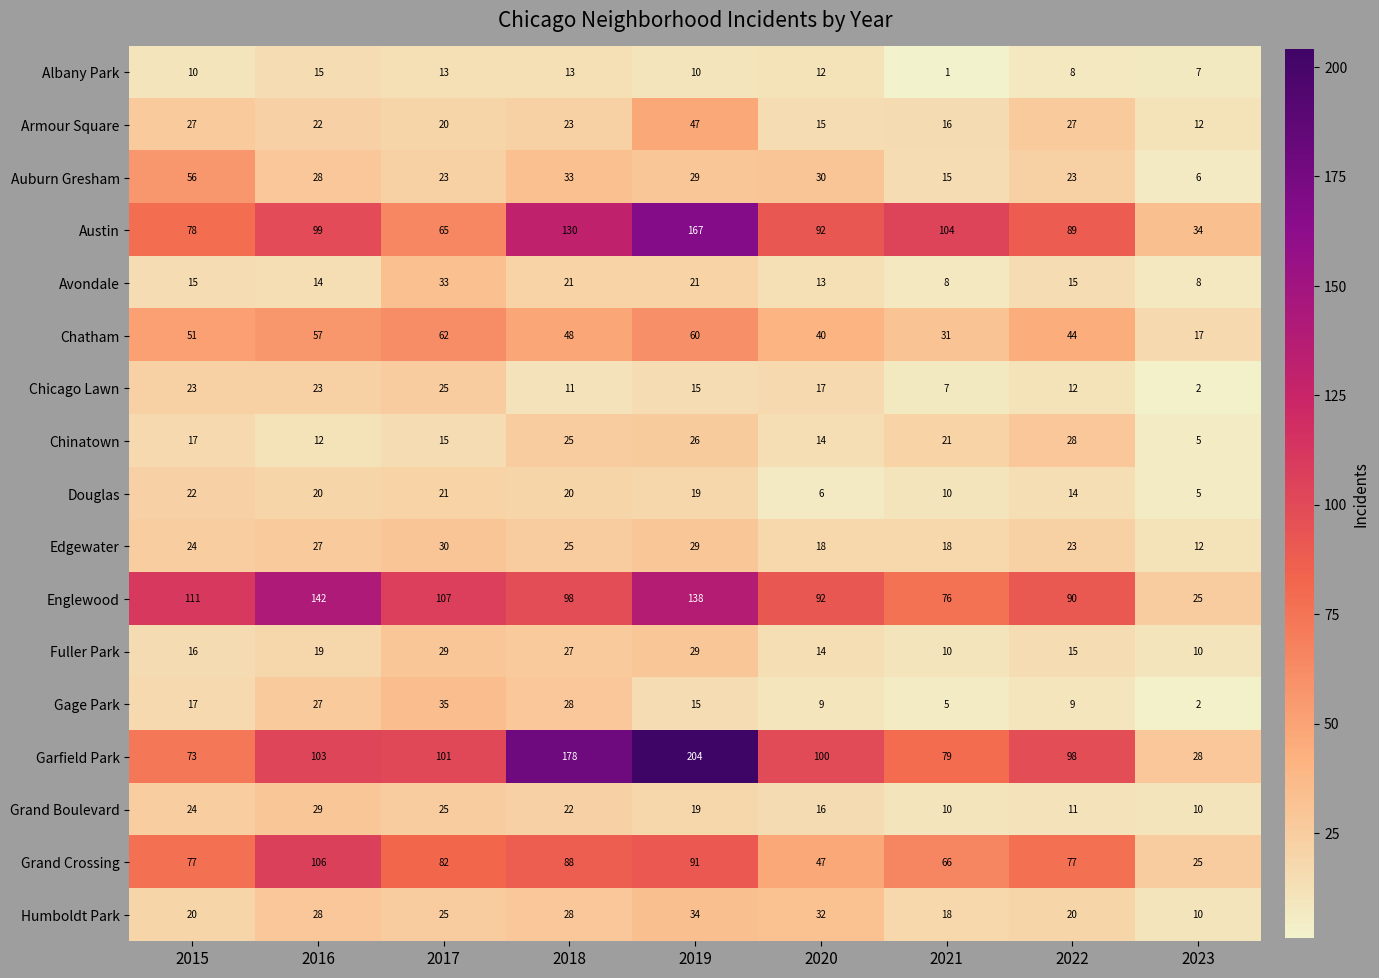

Between 2015 and 2023, which series saw the biggest shift?

Englewood